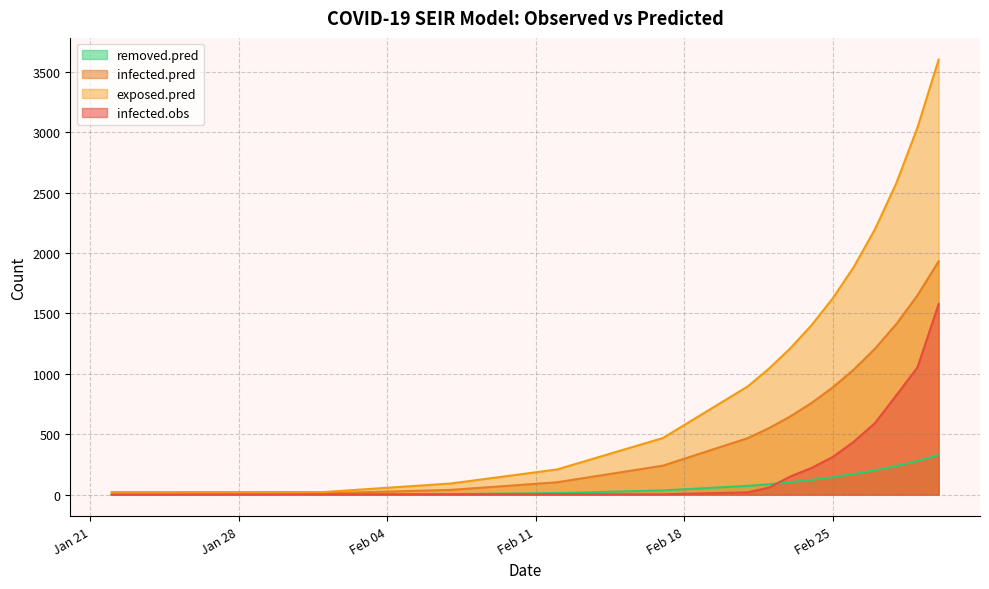

The value of exposed.pred at 2020-02-21 is 896.0. True or false?

True